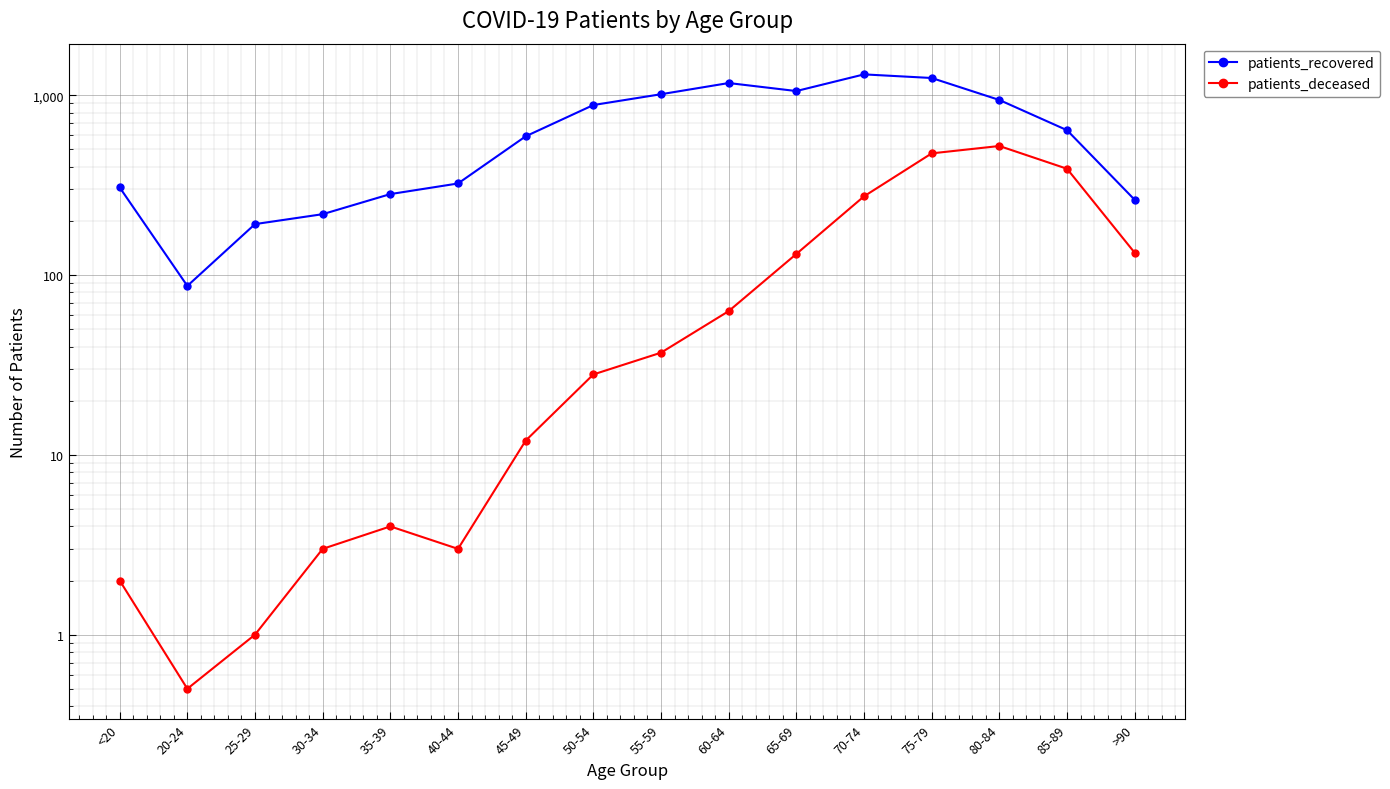

What position from the left is 70-74?

12